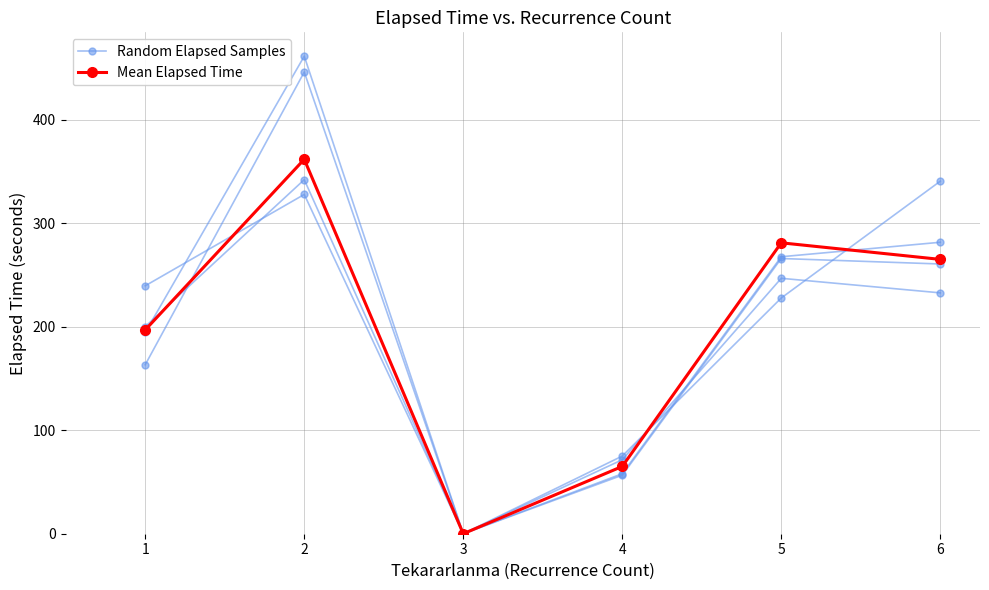

What is the average value of the Random Elapsed Samples series?

201.1